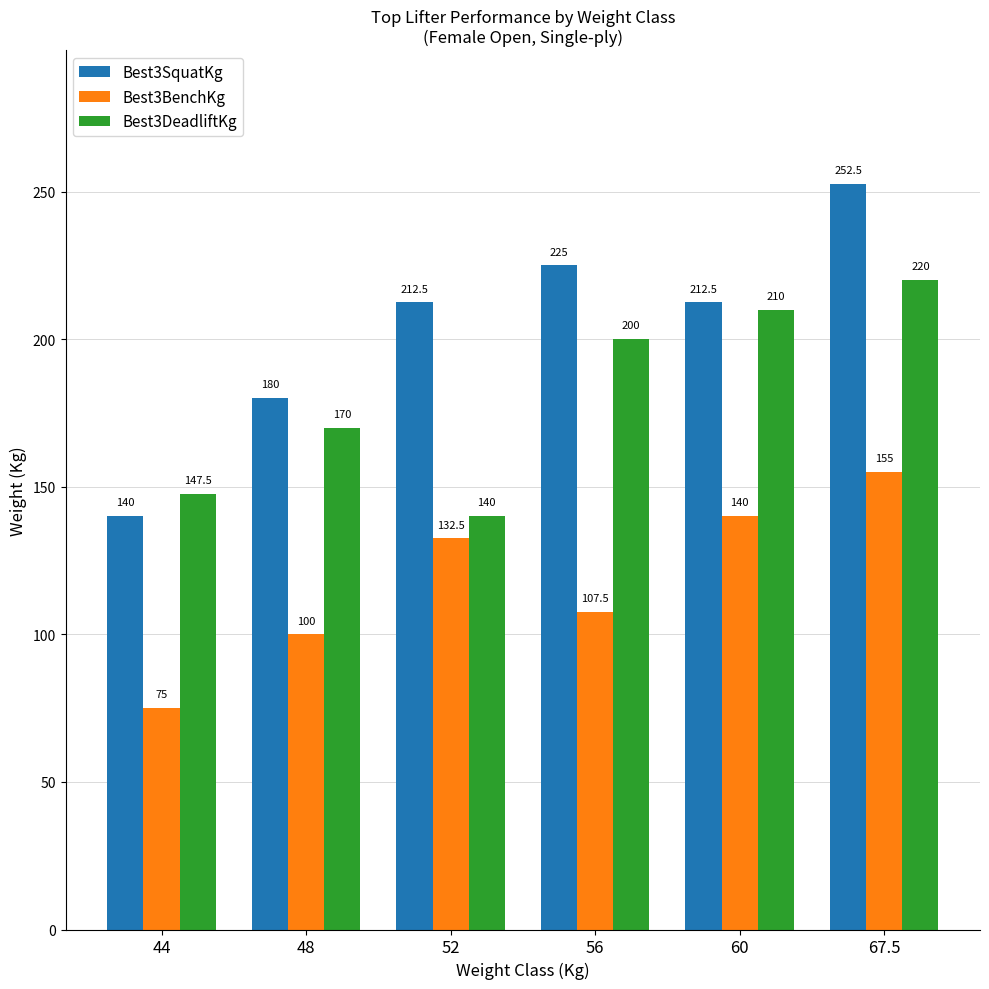

The Best3DeadliftKg series shows 210.0 at 60. True or false?

True